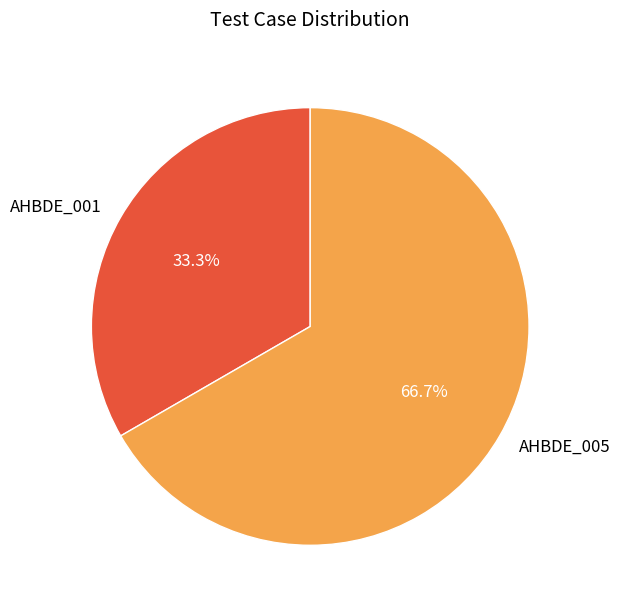

What is the largest slice in the pie chart?

AHBDE_005